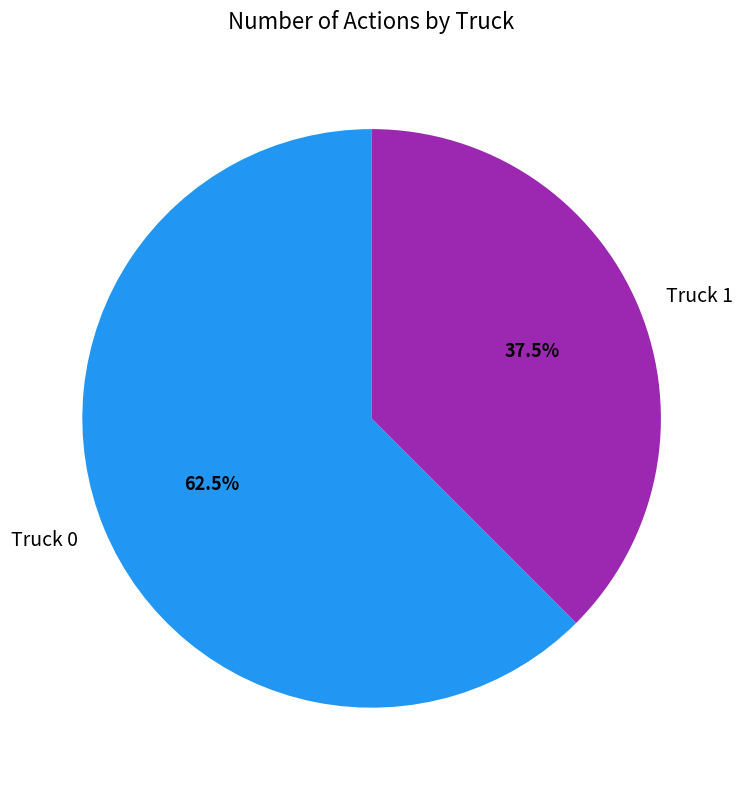

Count the number of slices in the pie.

2